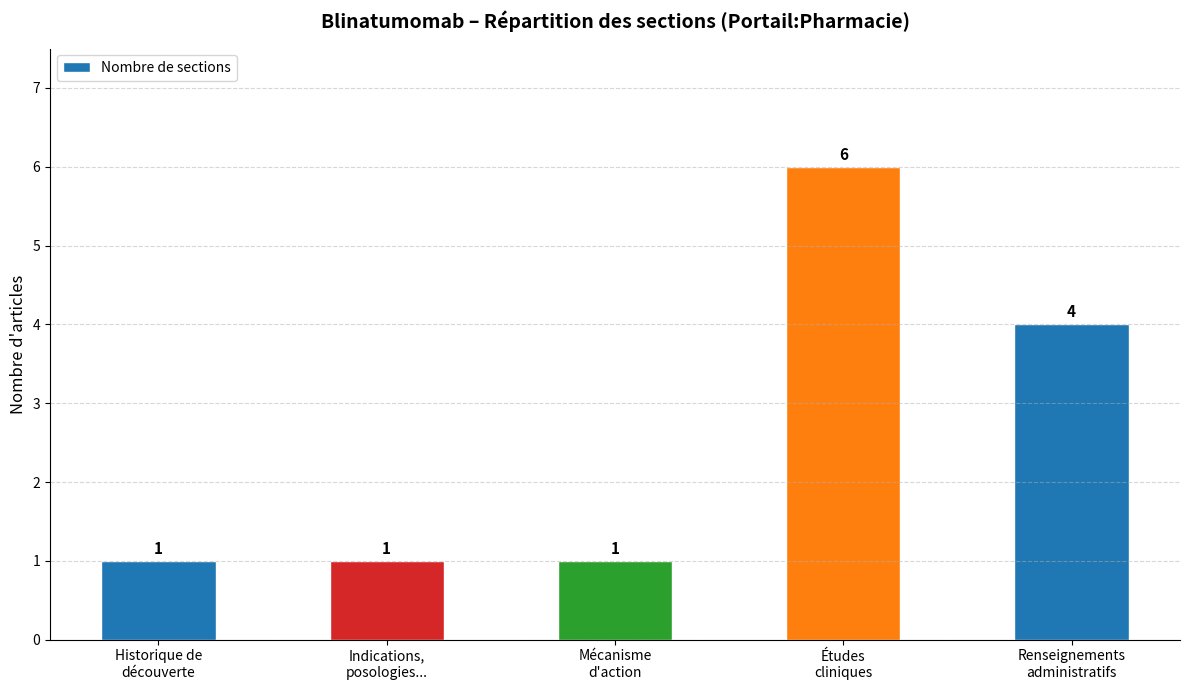

How many values are between 1 and 4?

4